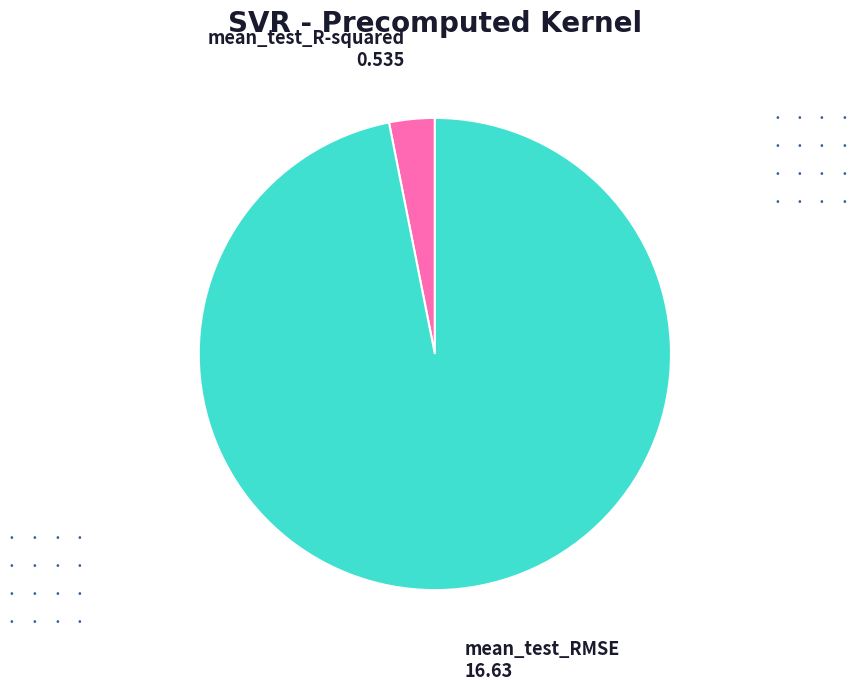

Rank the categories by value from highest to lowest.

mean_test_RMSE, mean_test_R-squared